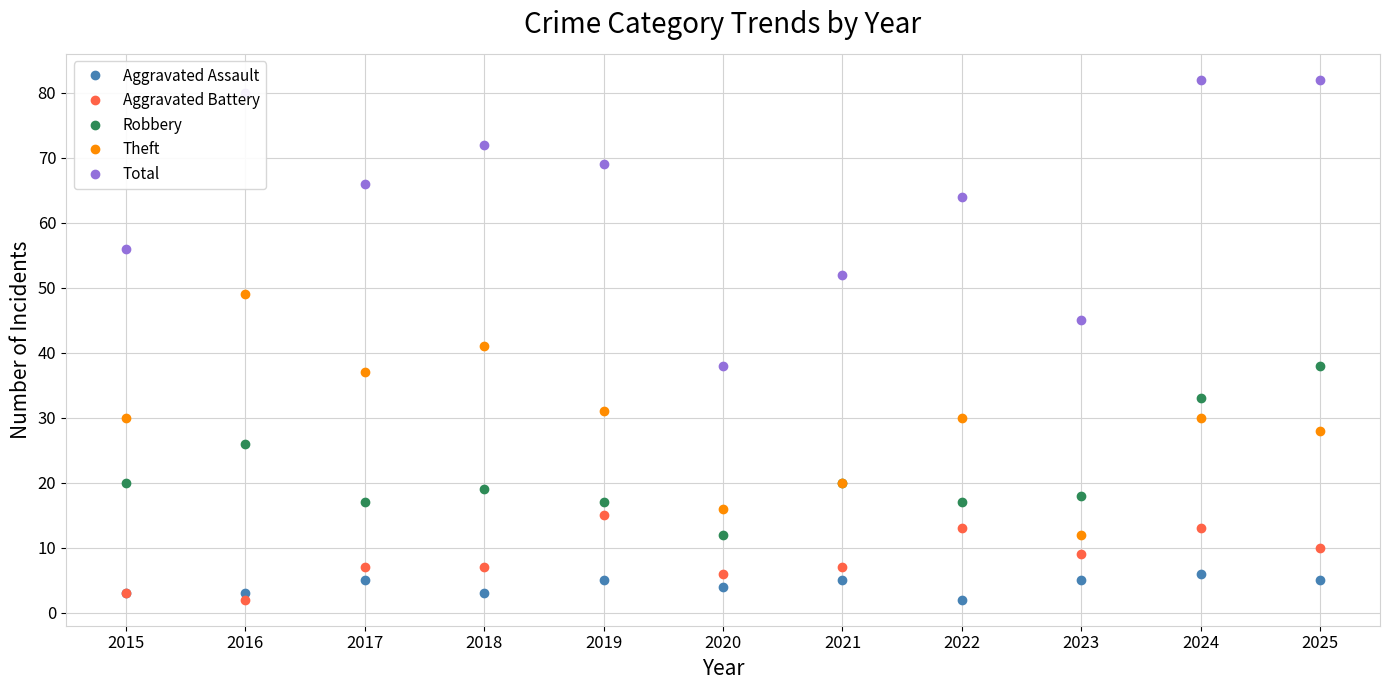

True or false: Theft and Total intersect in this chart.

False